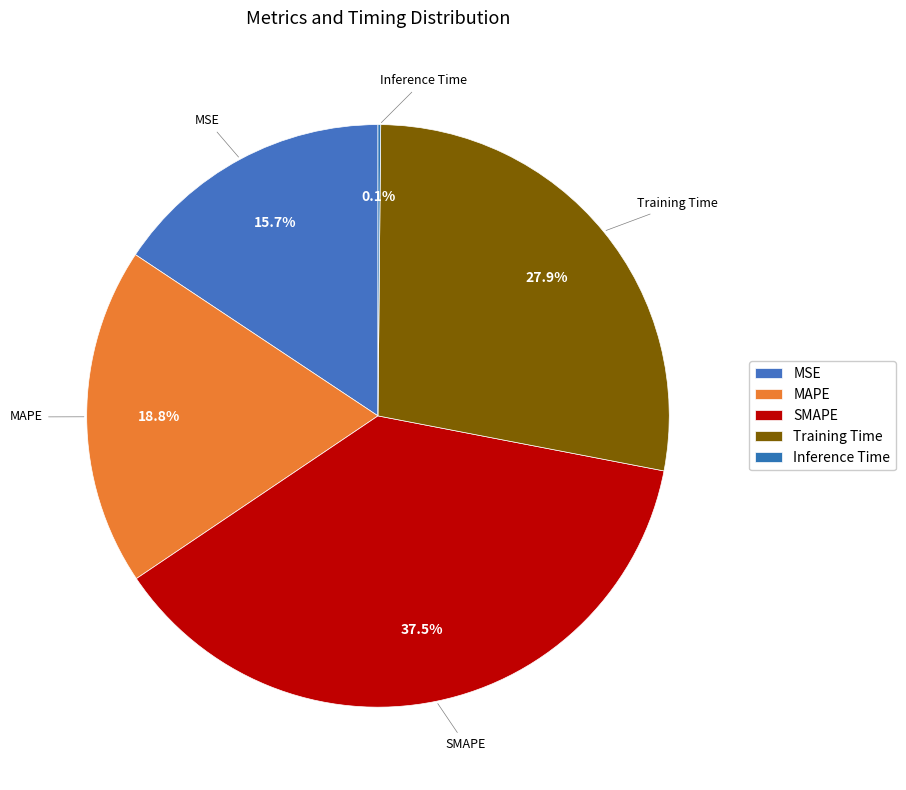

True or false: MAPE accounts for 19% of the total.

True